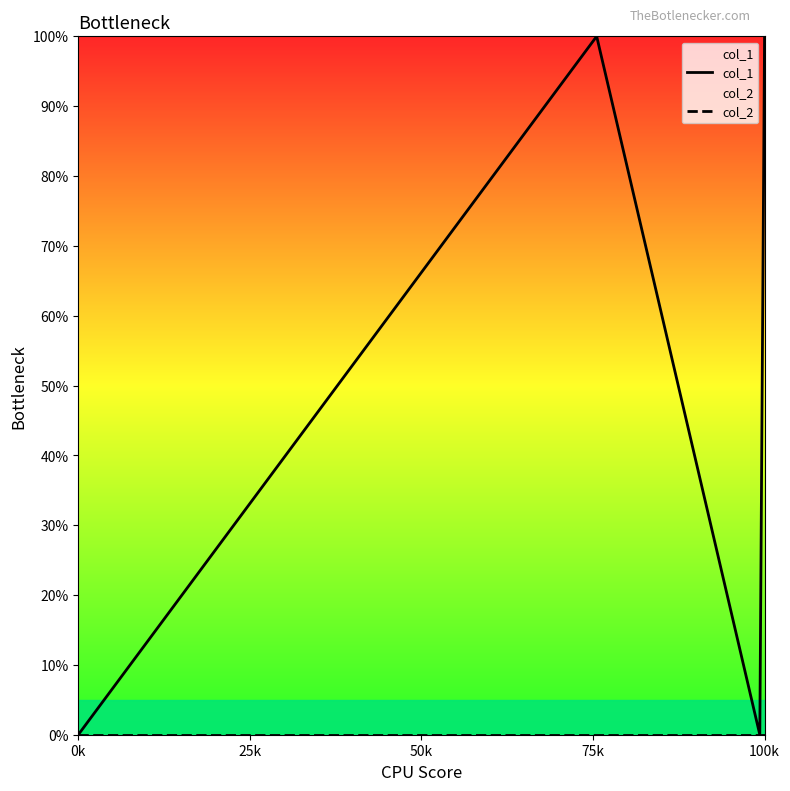

What are all the series names shown in the legend?

col_1, col_2